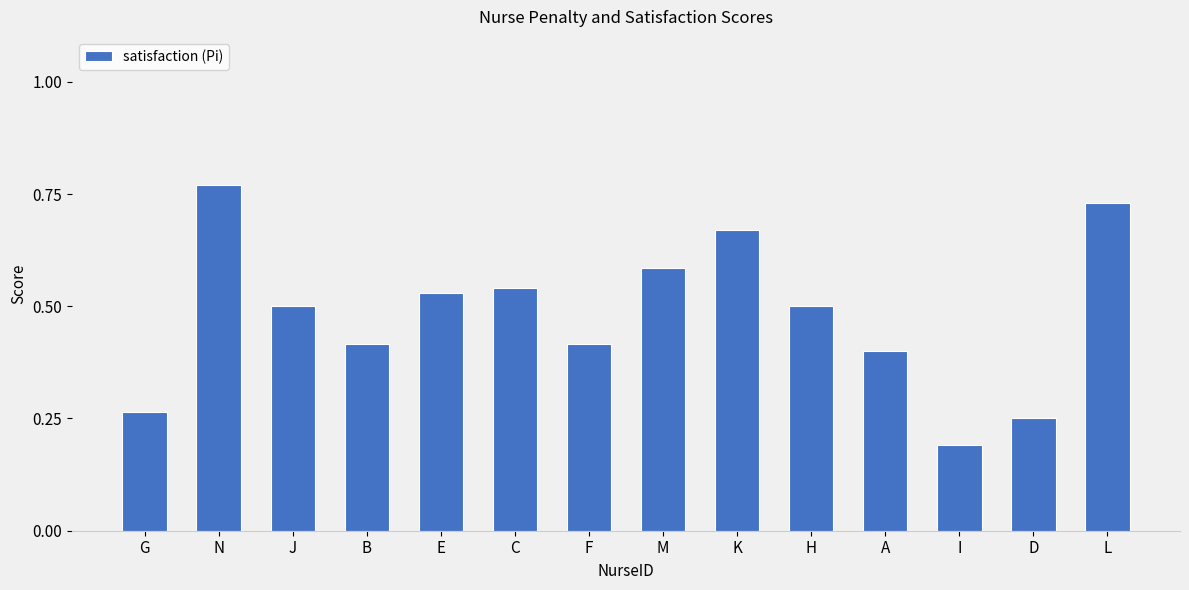

At which label is the value closest to 0?

I